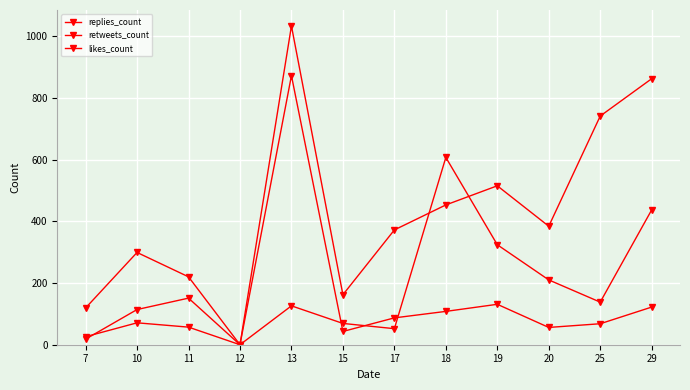

How many lines are shown in the chart?

3